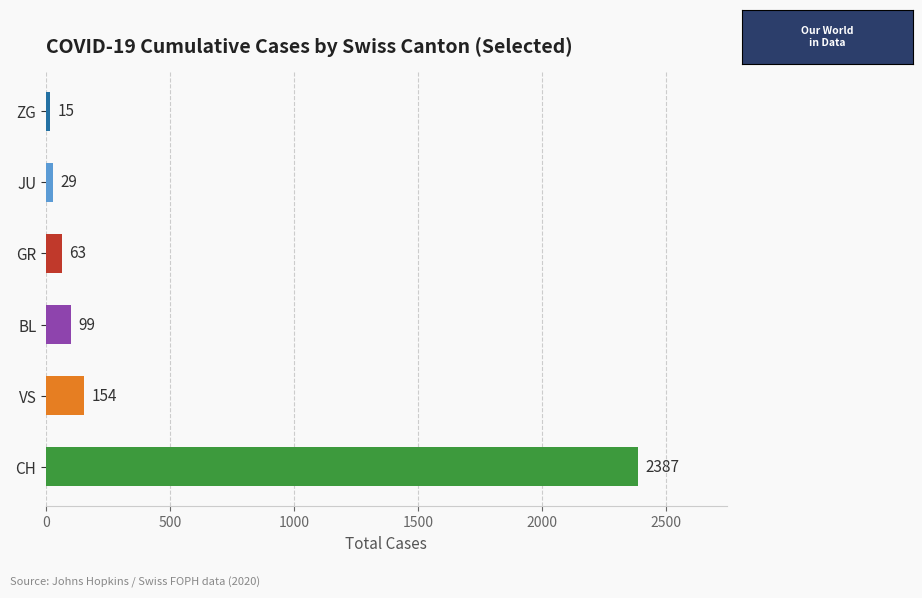

At which label is the value closest to 1201?

VS